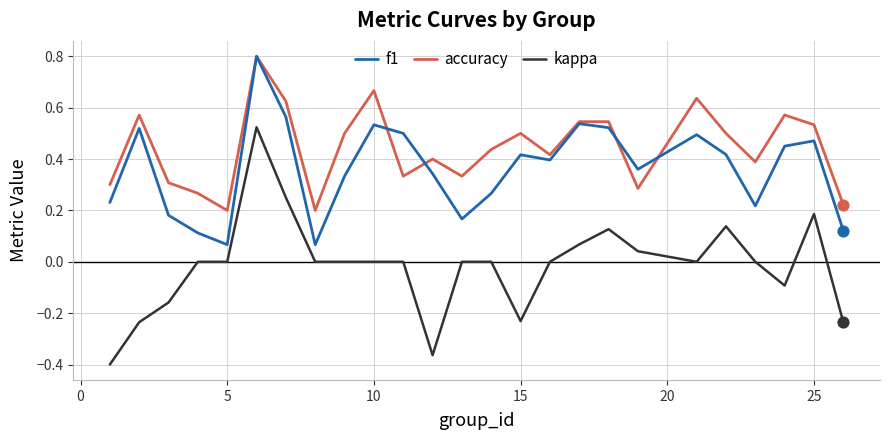

At how many categories does at least one series exceed 0?

25